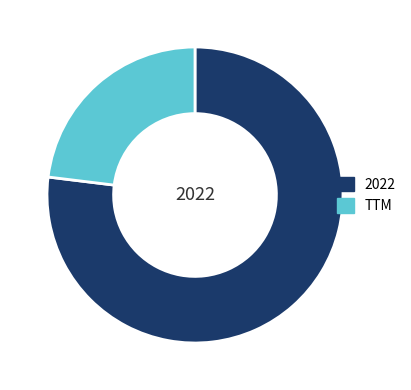

Do TTM and 2022 together represent more than half of the pie?

Yes